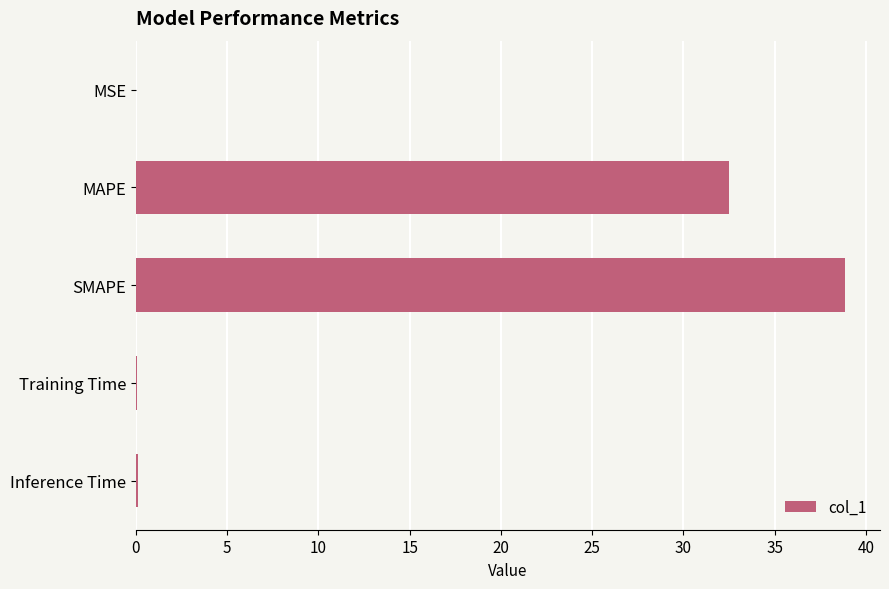

The value at SMAPE is 38.8. True or false?

True